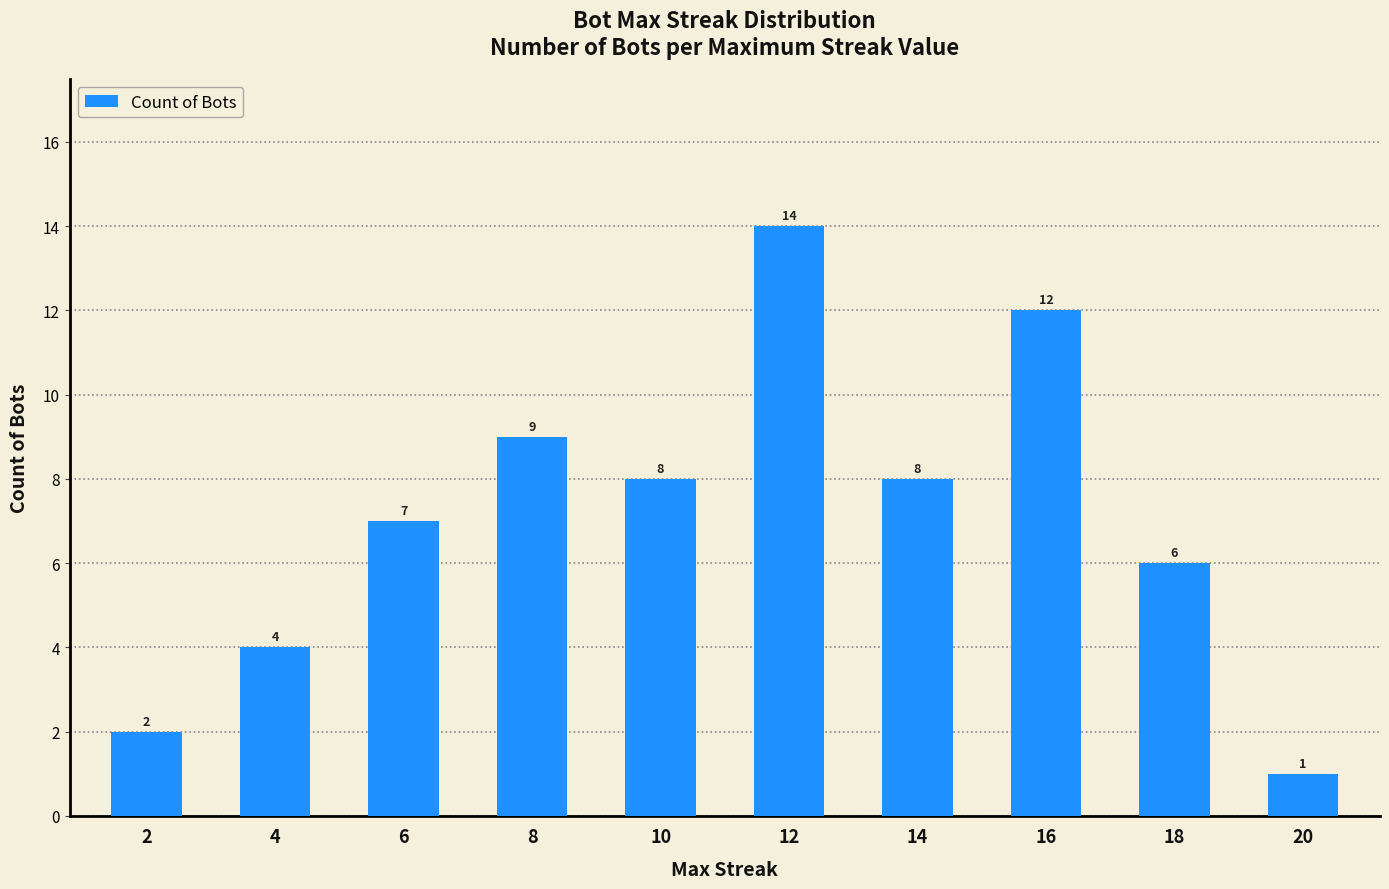

Does the chart contain any negative values?

No